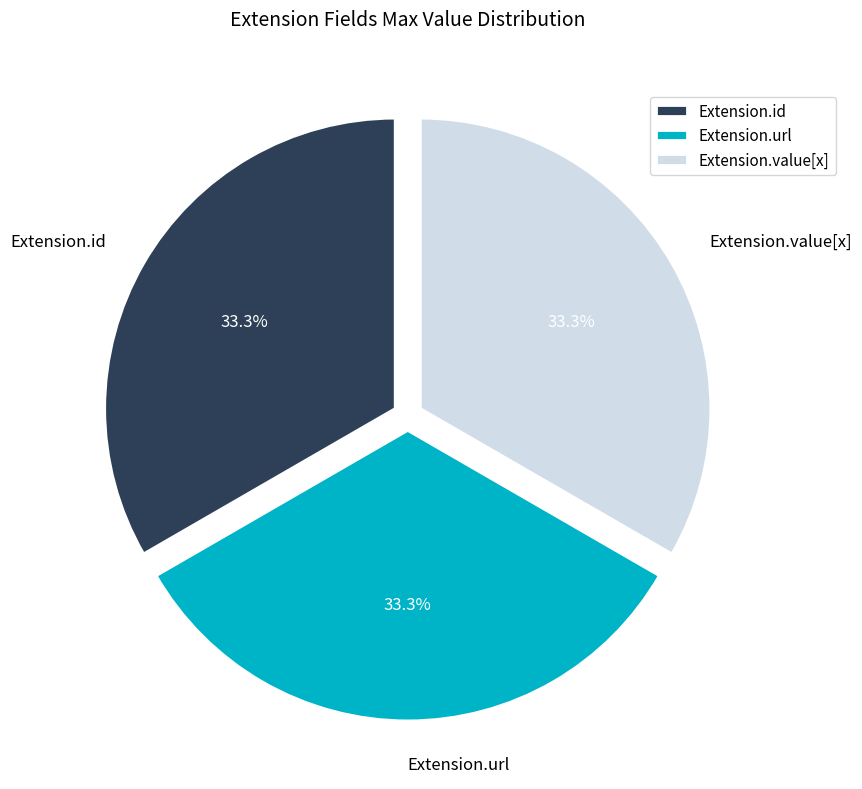

Combined, do Extension.value[x] and Extension.url account for over 50%?

Yes